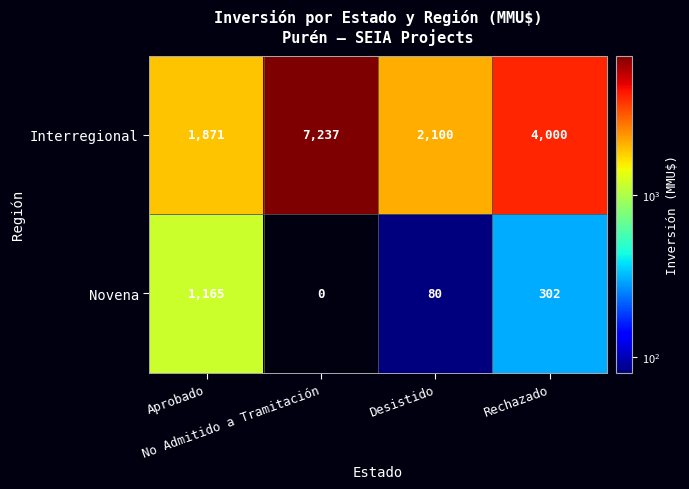

Between No Admitido a Tramitación and Rechazado, which series saw the biggest shift?

Interregional